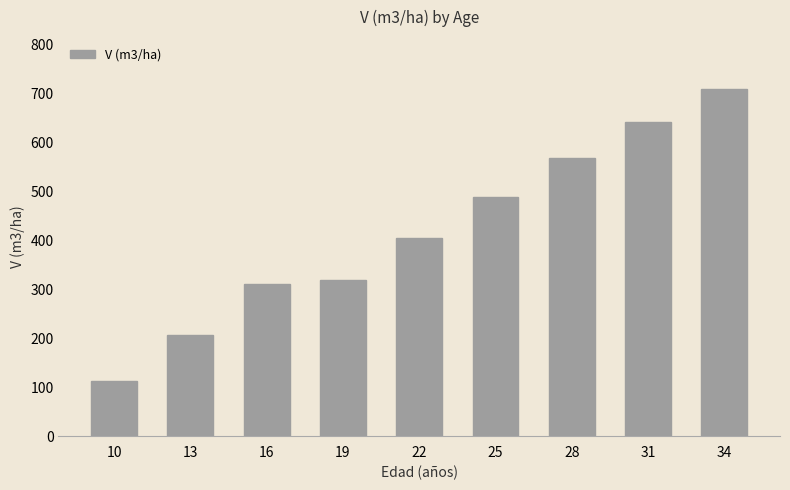

What is the change in value from 16 to 19?

+8.1